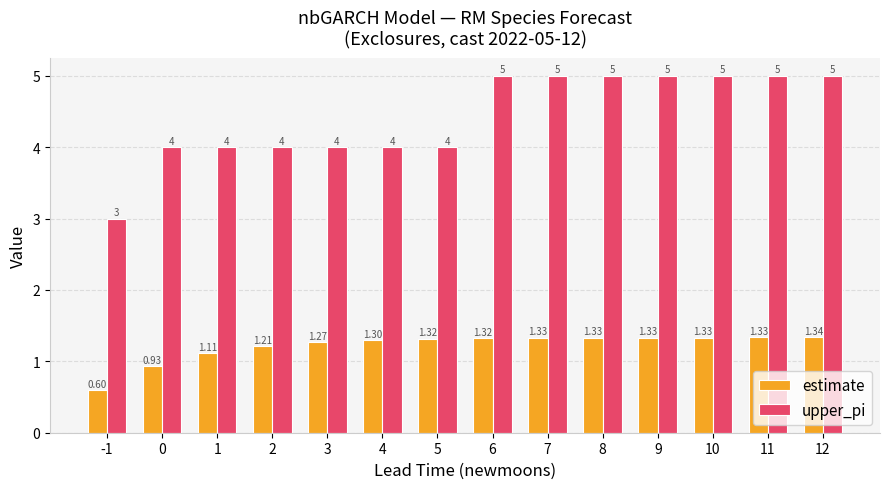

The value of estimate at 2 is 0.7. True or false?

False